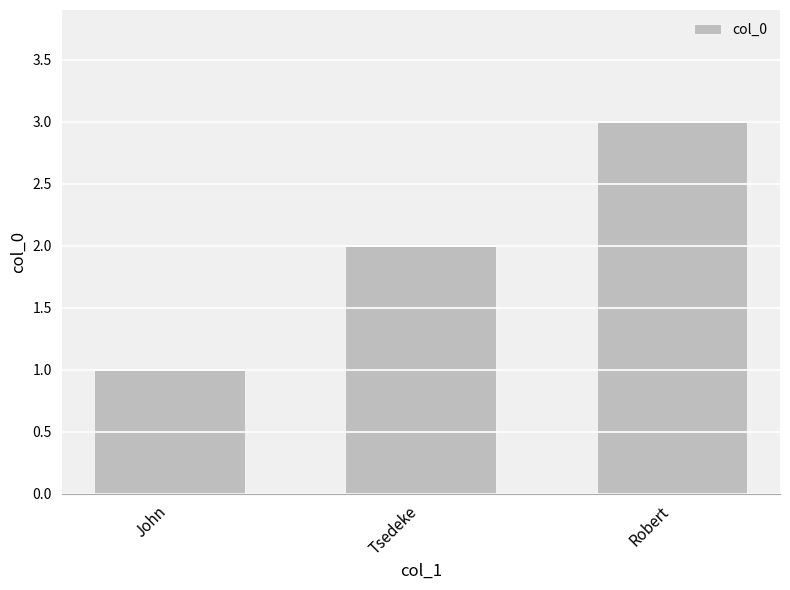

Where is the data nearest to the value 2?

Tsedeke